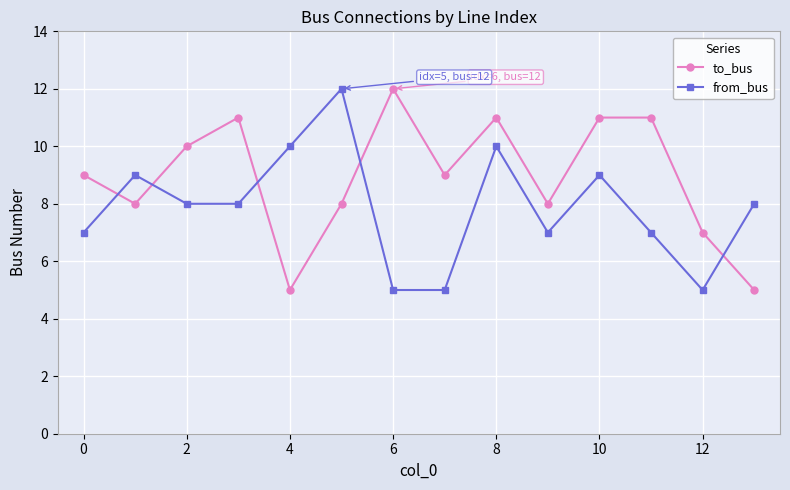

What is the difference between the second highest and minimum values in the from_bus series?

5